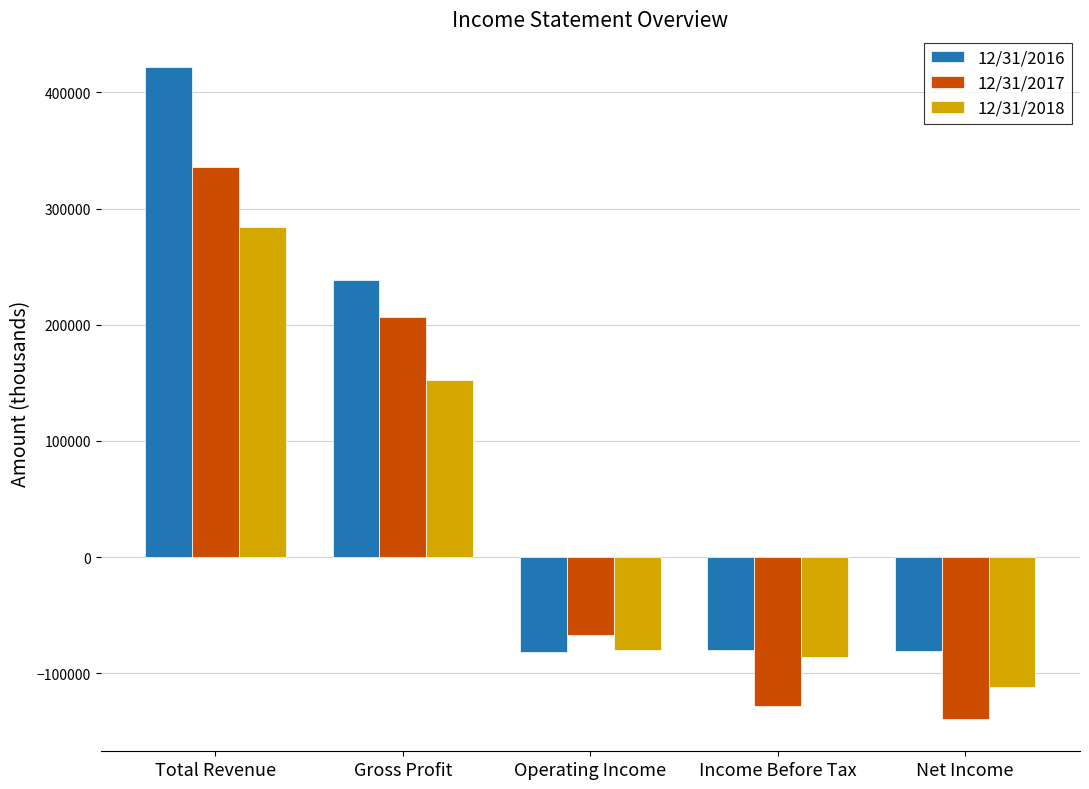

At which label does 12/31/2017 reach its peak?

Total Revenue